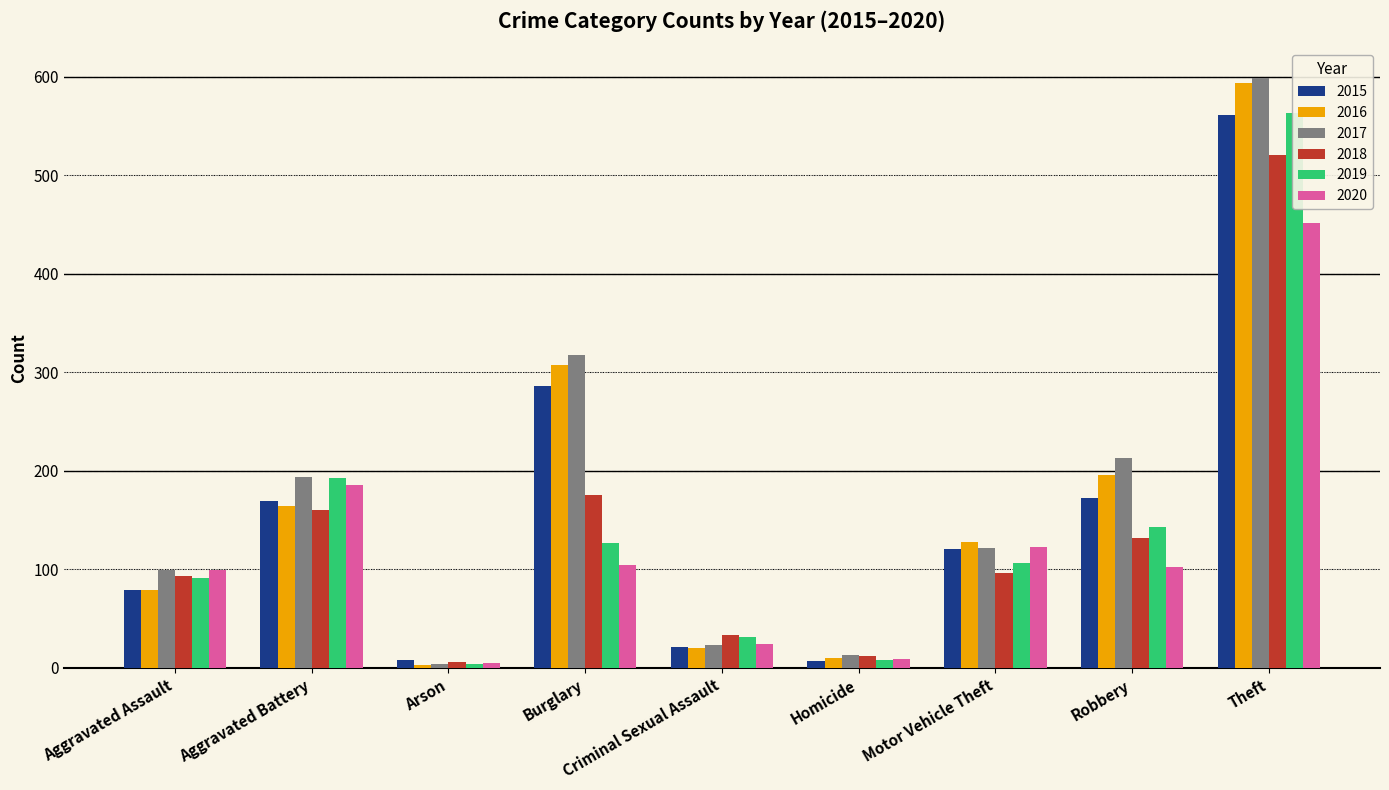

What is the sum of the 2016 values at Theft and Robbery?

790